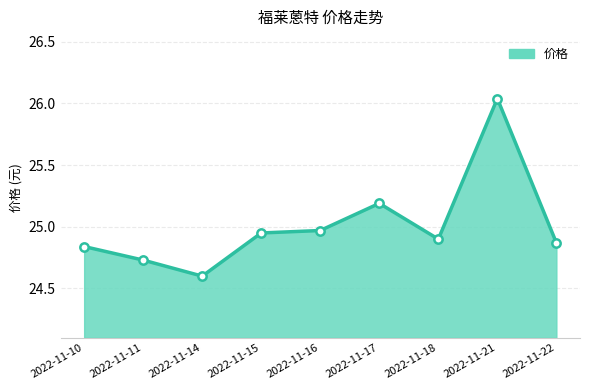

Rank the categories by value from lowest to highest.

2022-11-14, 2022-11-11, 2022-11-10, 2022-11-22, 2022-11-18, 2022-11-15, 2022-11-16, 2022-11-17, 2022-11-21